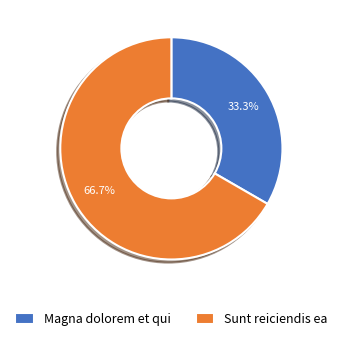

Which slice is the smallest?

Magna dolorem et qui